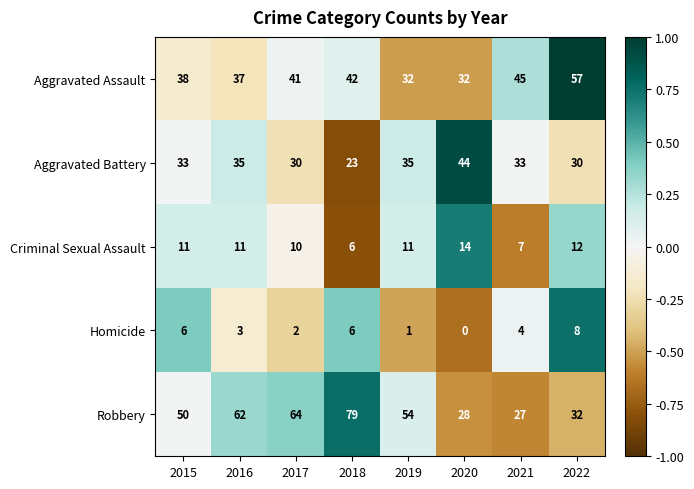

Which series changed the most between 2018 and 2020?

Robbery